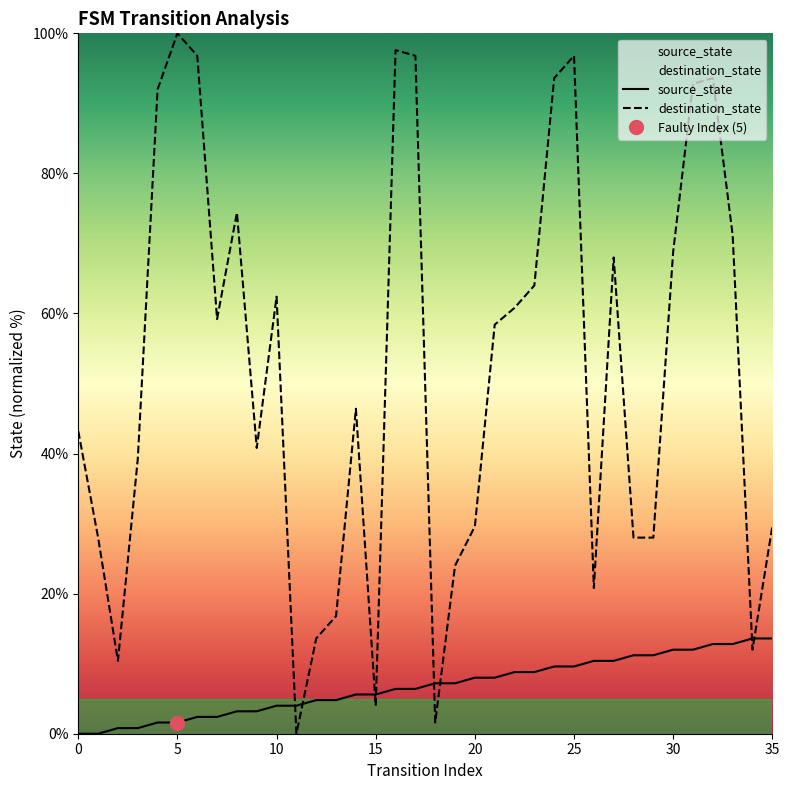

What is the total value across all series at 22?

69.6